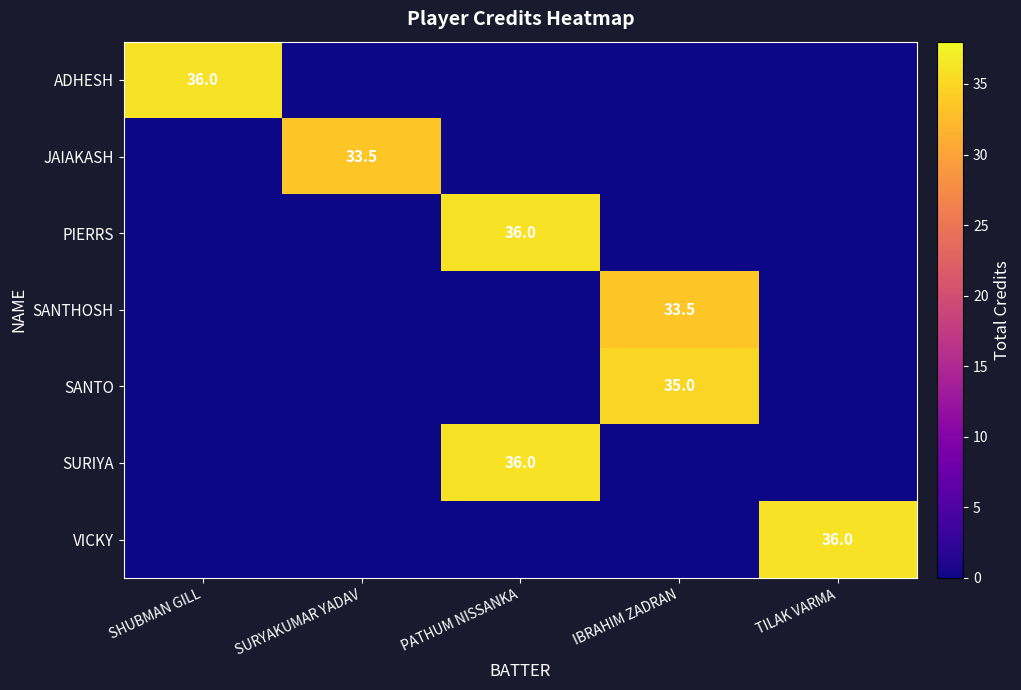

Which category has the lowest value across all series?

SURYAKUMAR YADAV